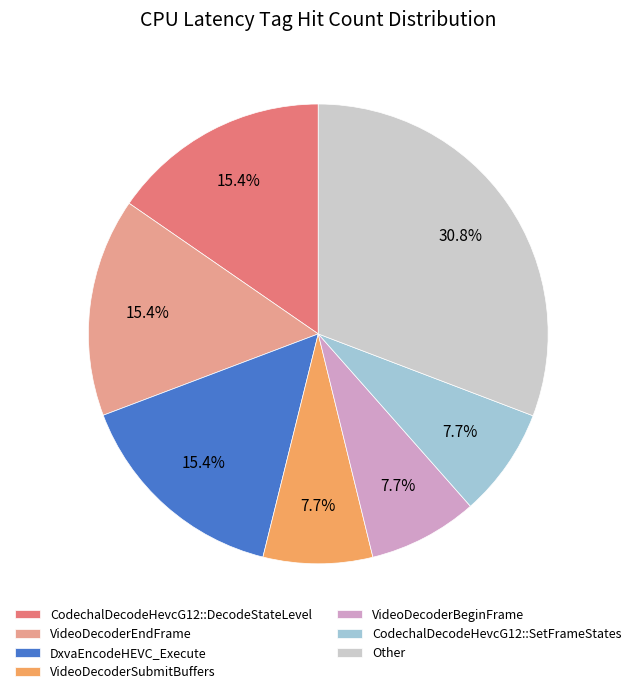

Is there a majority slice in this chart?

No